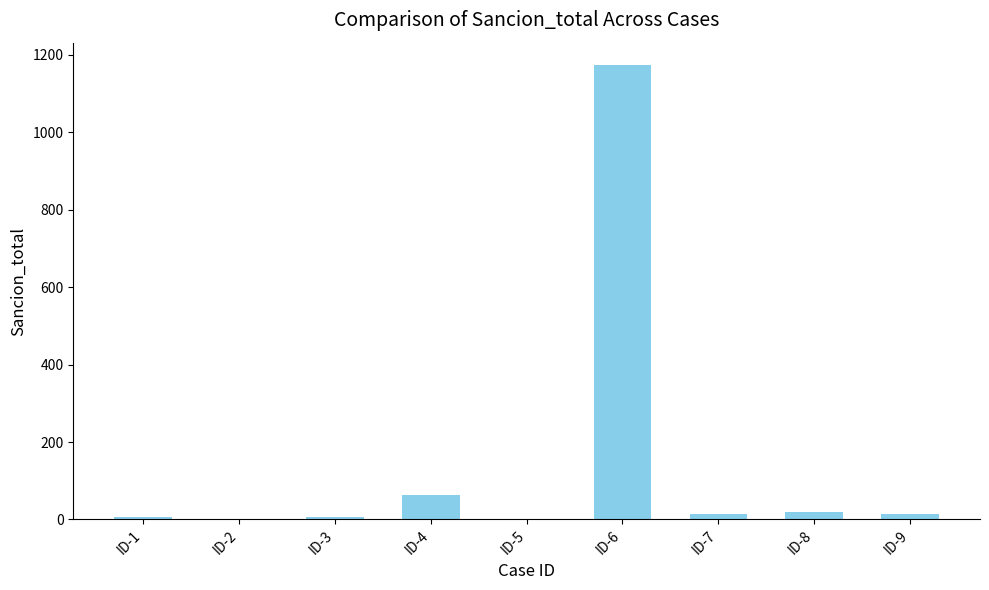

What is the sum of all values?

1296.9